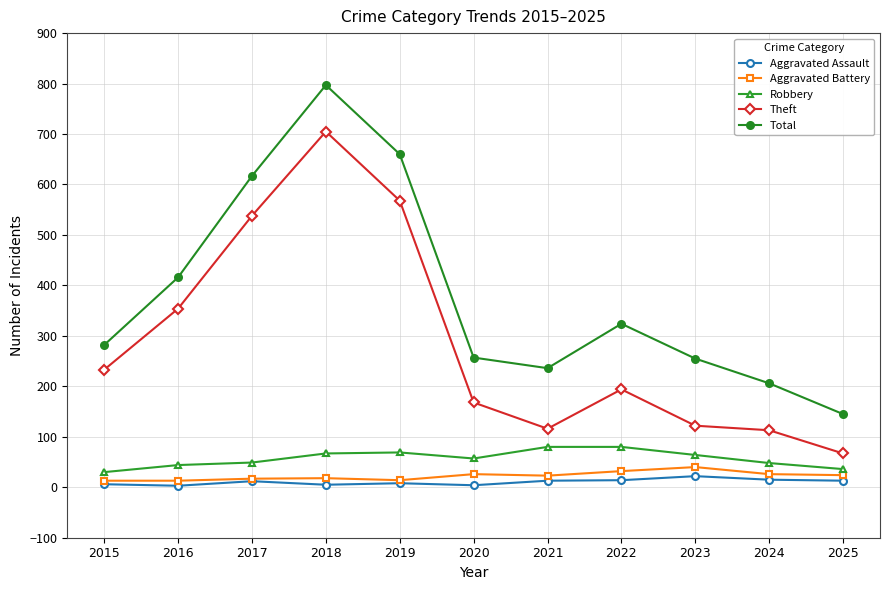

How many interior local valleys does the Total series have?

1